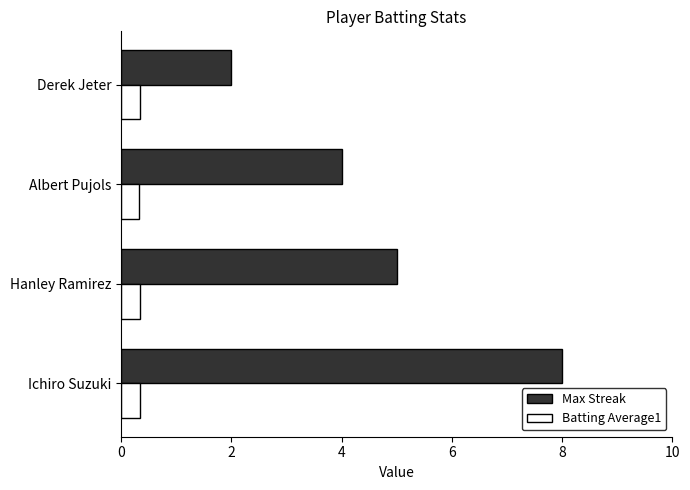

What is the minimum value shown in the chart?

0.3